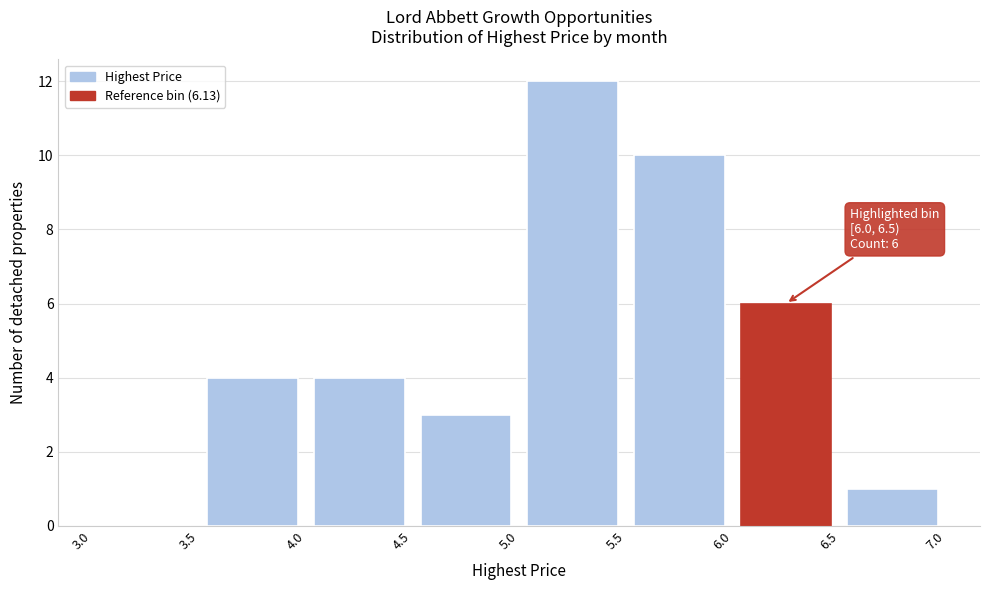

Over which range of the x-axis is the bar tallest?

5.0 to 5.5